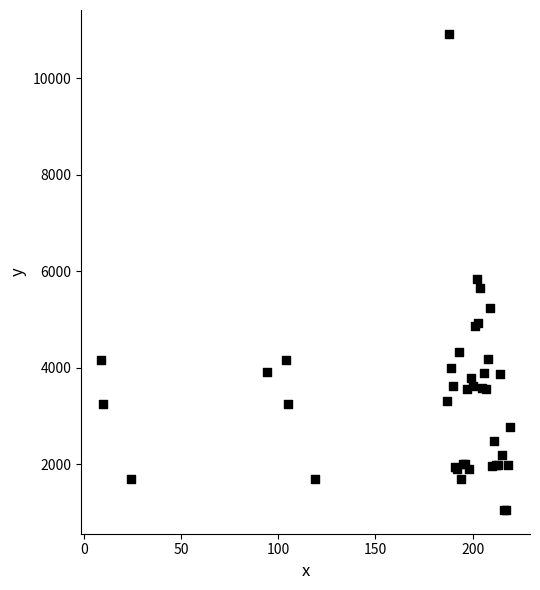

What Y value in the scatter plot is closest to 5985?

5830